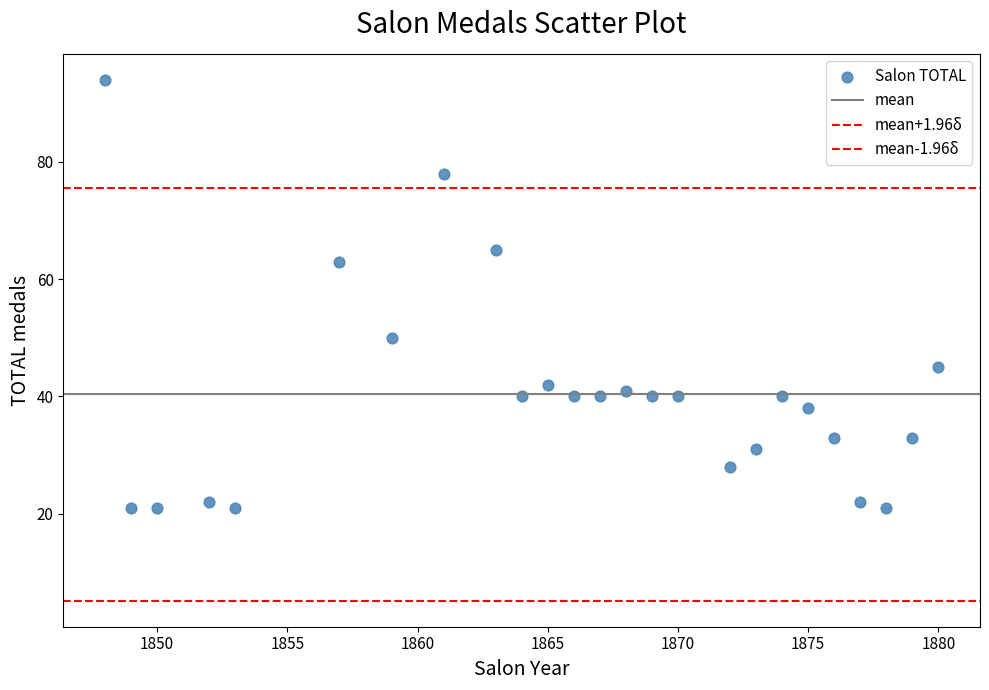

How many data points are displayed?

25